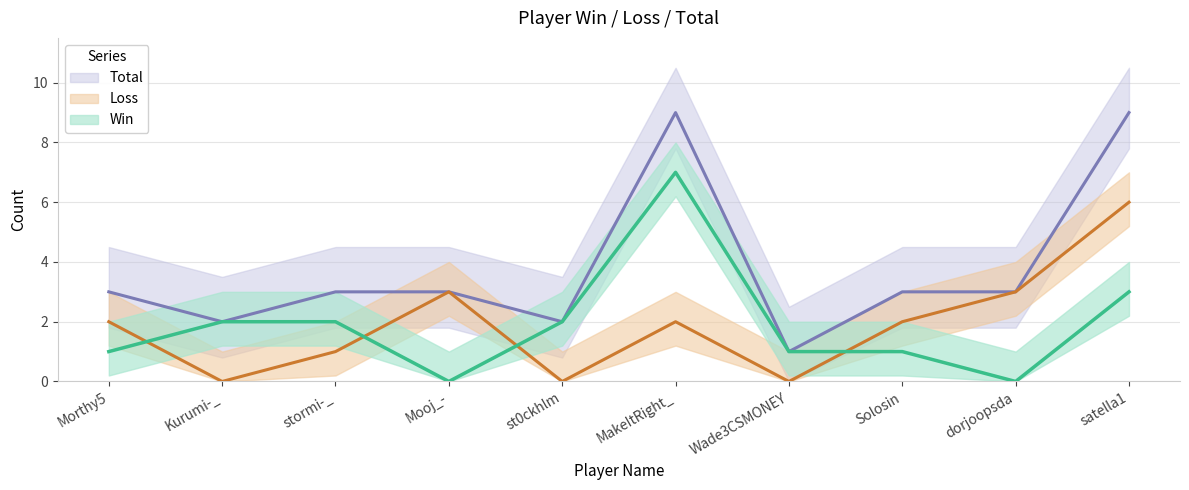

What are all the series names shown in the legend?

Win, Loss, Total